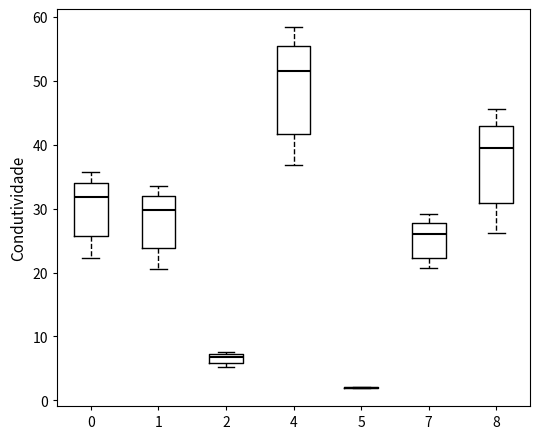

Which box is the tallest, from its lower edge to its upper edge?

4